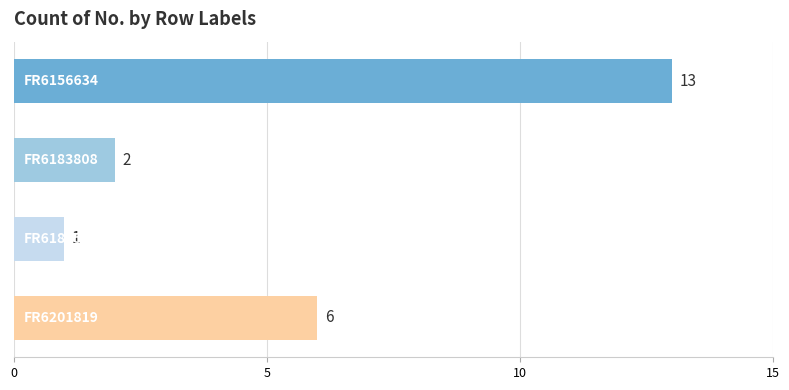

What is the difference between the second highest and second lowest values?

4